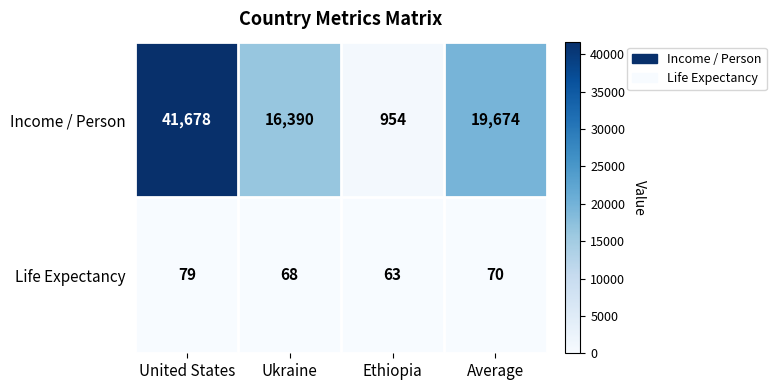

At how many categories does at least one series exceed 33901?

1